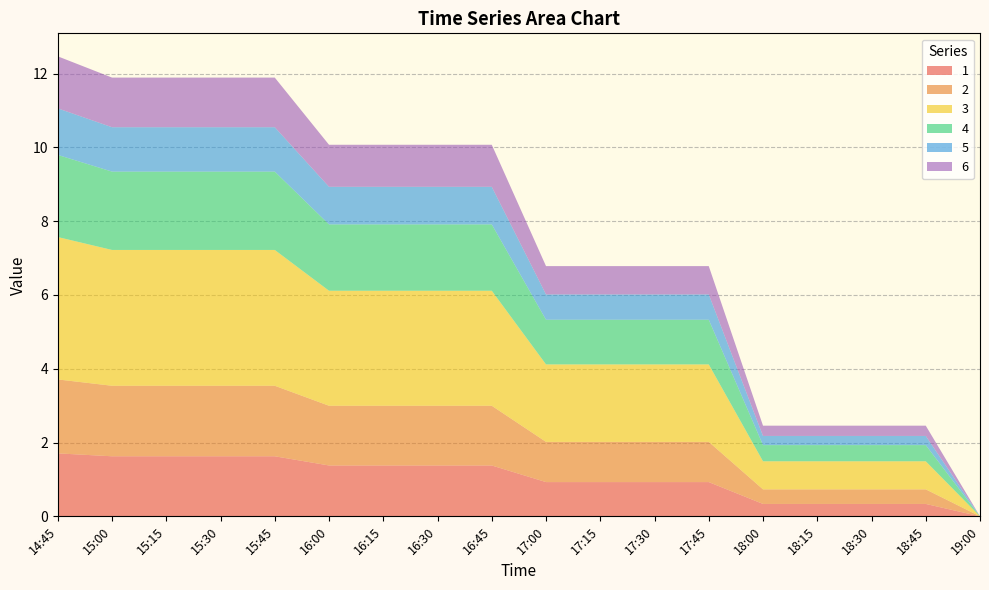

Reading left to right, extract all data points from this chart.

1: 1.7	1.6	1.6	1.6	1.6	1.4	1.4	1.4	1.4	0.9	0.9	0.9	0.9	0.3	0.3	0.3	0.3	0.0
2: 2.0	1.9	1.9	1.9	1.9	1.6	1.6	1.6	1.6	1.1	1.1	1.1	1.1	0.4	0.4	0.4	0.4	0.0
3: 3.9	3.7	3.7	3.7	3.7	3.1	3.1	3.1	3.1	2.1	2.1	2.1	2.1	0.8	0.8	0.8	0.8	0.0
4: 2.2	2.1	2.1	2.1	2.1	1.8	1.8	1.8	1.8	1.2	1.2	1.2	1.2	0.4	0.4	0.4	0.4	0.0
5: 1.3	1.2	1.2	1.2	1.2	1.0	1.0	1.0	1.0	0.7	0.7	0.7	0.7	0.2	0.2	0.2	0.2	0.0
6: 1.4	1.3	1.3	1.3	1.3	1.1	1.1	1.1	1.1	0.8	0.8	0.8	0.8	0.3	0.3	0.3	0.3	0.0